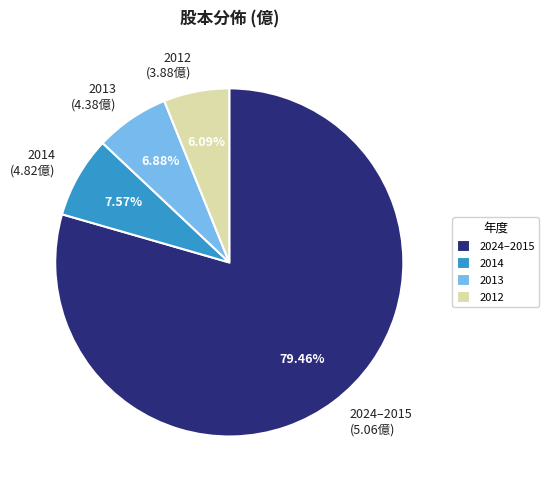

Which slice is the largest?

2024–2015